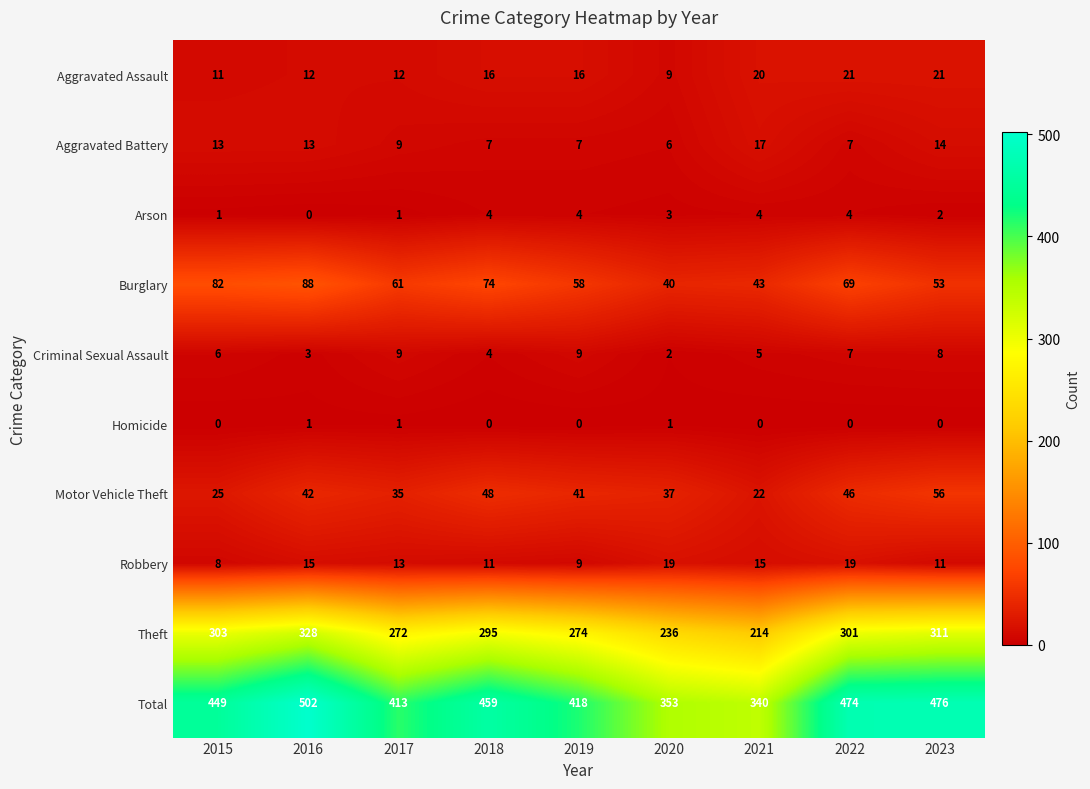

How many Criminal Sexual Assault values are between 4 and 8?

5